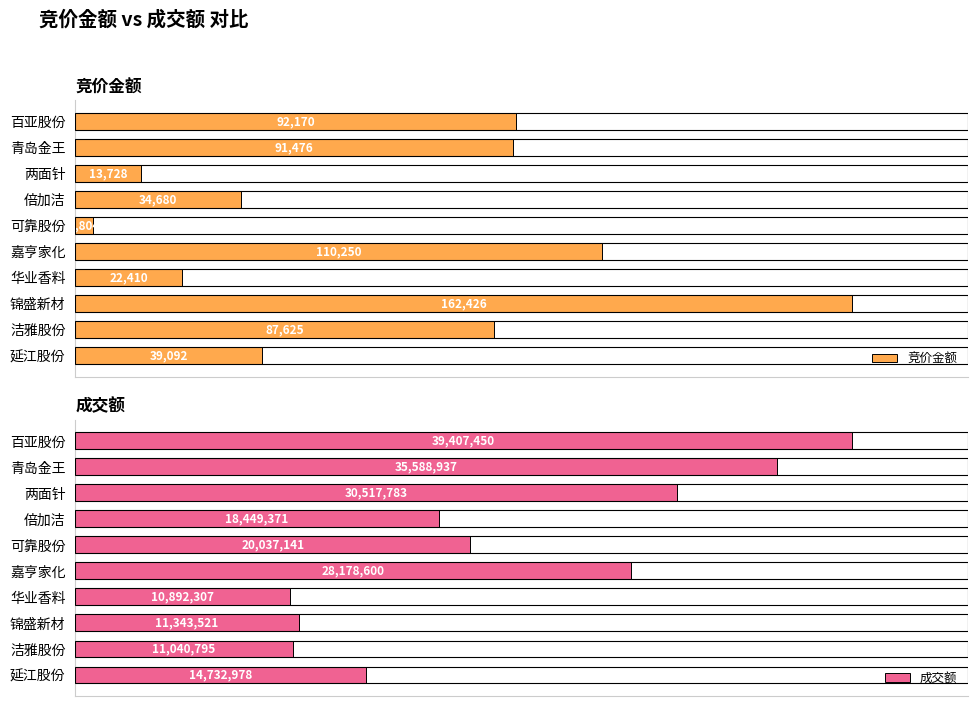

How many bars are there in total?

20